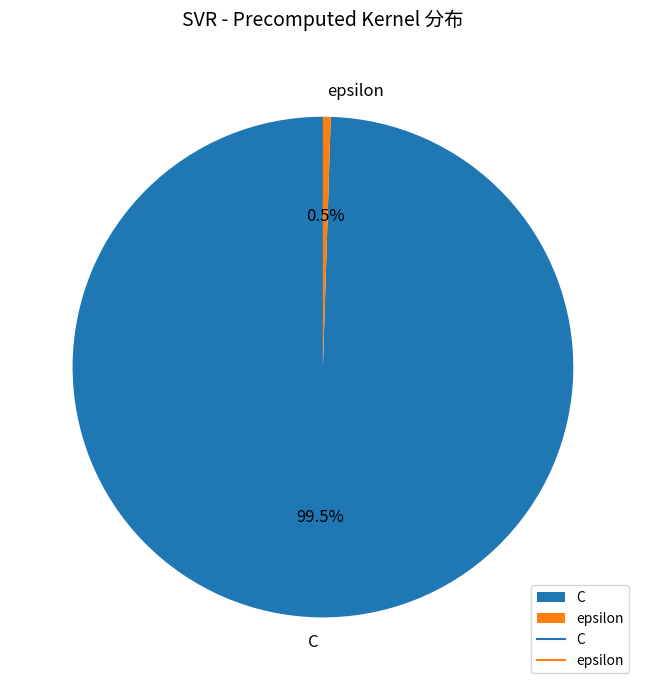

Rank the categories by value from lowest to highest.

epsilon, C